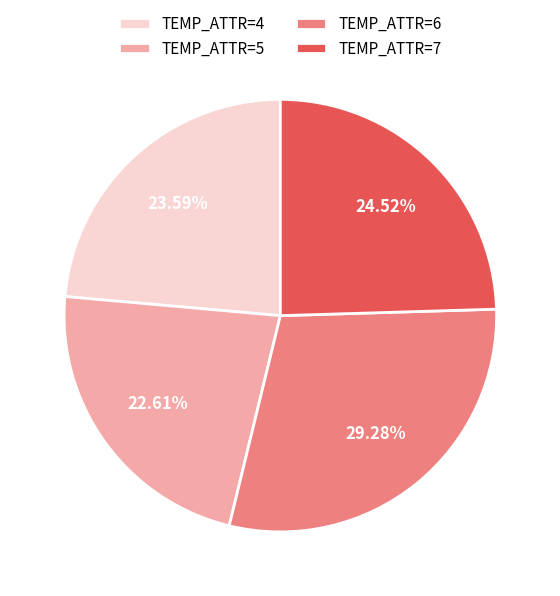

Approximately how many times larger is the value at TEMP_ATTR=4 compared to TEMP_ATTR=6?

0.8